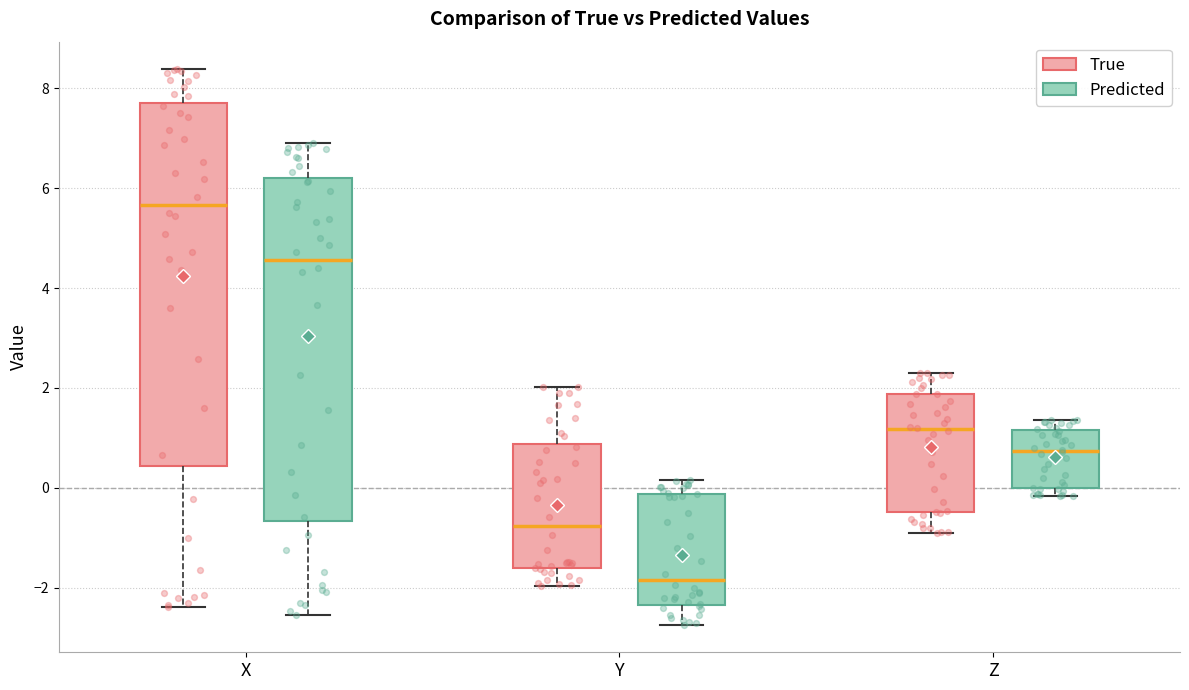

Reading left to right, read every box against the y-axis: the position of its median line, the range the box covers, and the ends of its whiskers. The values are not printed on the chart, so give them approximately, as read against the axis.

X (True): median 5.6, box 0.4 to 7.8, whiskers -2.4 to 8.4
X (Predicted): median 4.6, box -0.6 to 6.2, whiskers -2.6 to 7.0
Y (True): median -0.8, box -1.6 to 0.8, whiskers -2.0 to 2.0
Y (Predicted): median -1.8, box -2.4 to -0.2, whiskers -2.8 to 0.2
Z (True): median 1.2, box -0.4 to 1.8, whiskers -0.8 to 2.4
Z (Predicted): median 0.8, box 0.0 to 1.2, whiskers -0.2 to 1.4